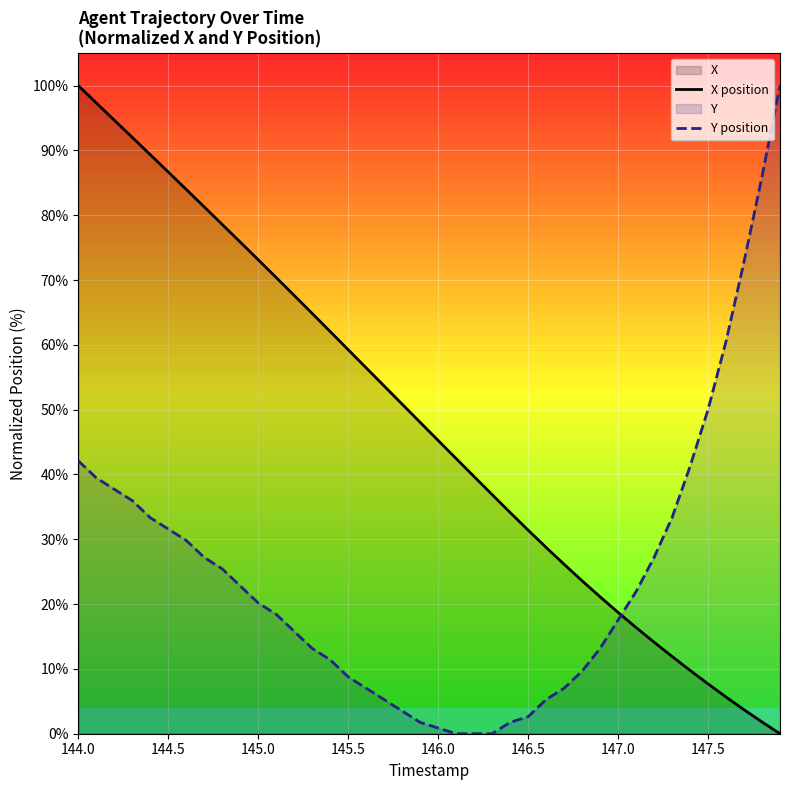

The value of Y position at 147.5 is 17.8. True or false?

False